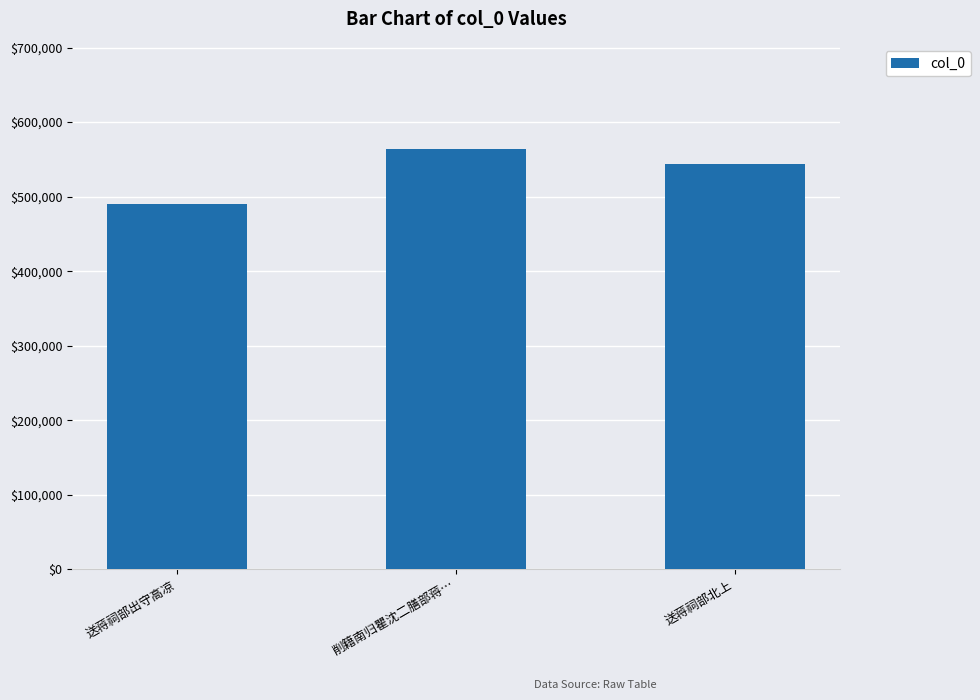

What is the value of the 1st bar from the left?

490734